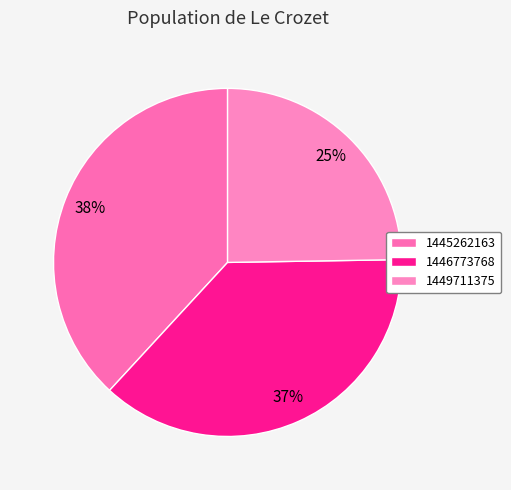

What is the smallest slice in the pie chart?

1449711375